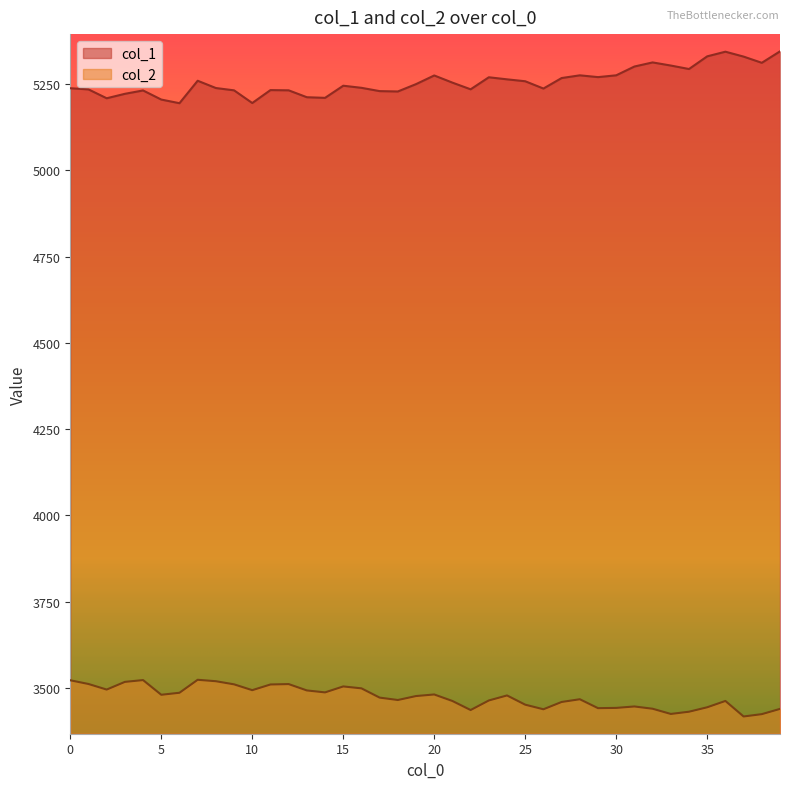

Rank the series by their maximum value, from highest to lowest.

col_1, col_2